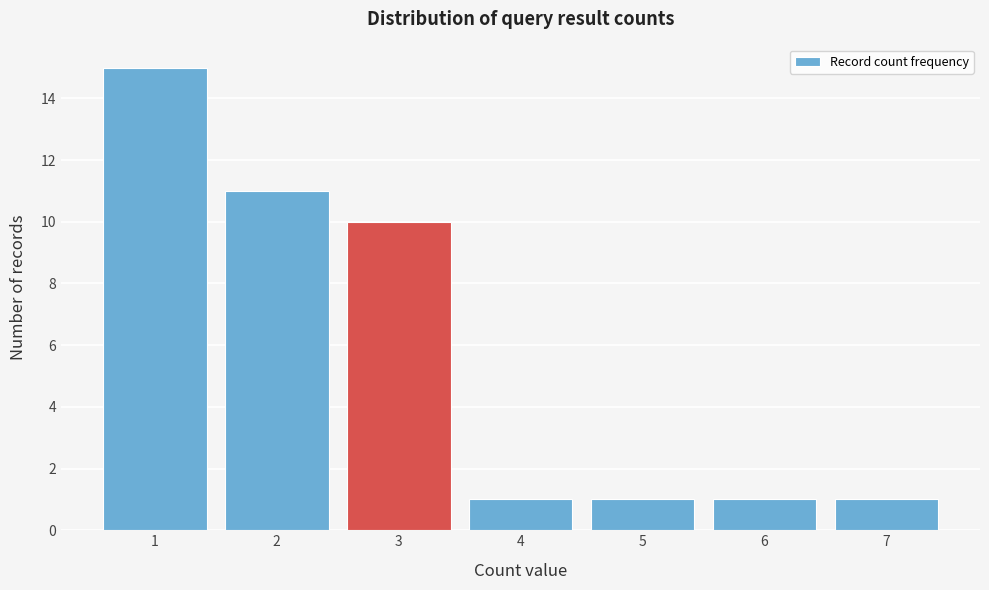

Reading left to right, what are all the values shown in this chart?

15	11	10	1	1	1	1